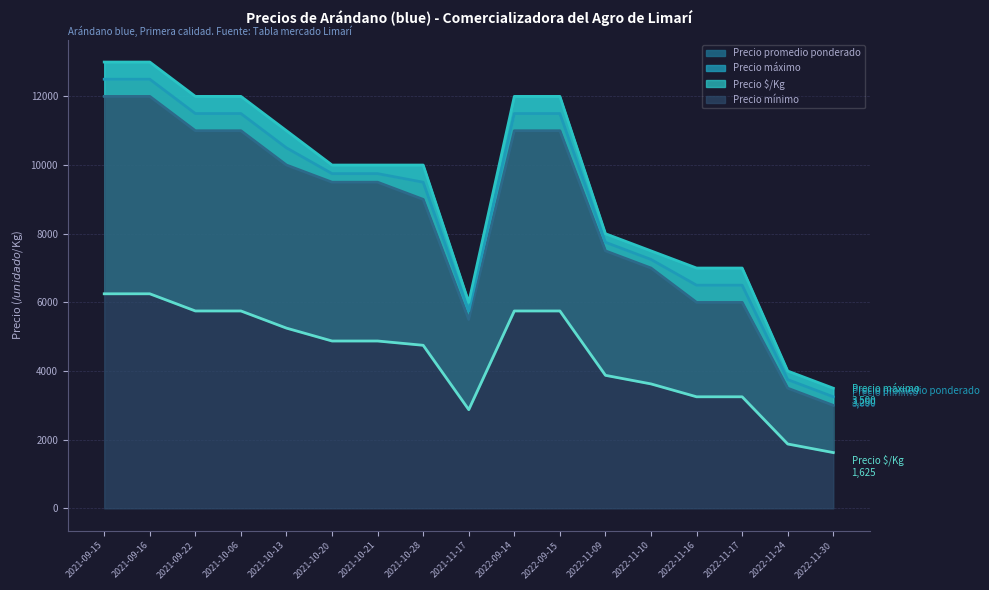

At which category is the sum across all series the highest?

2021-09-15